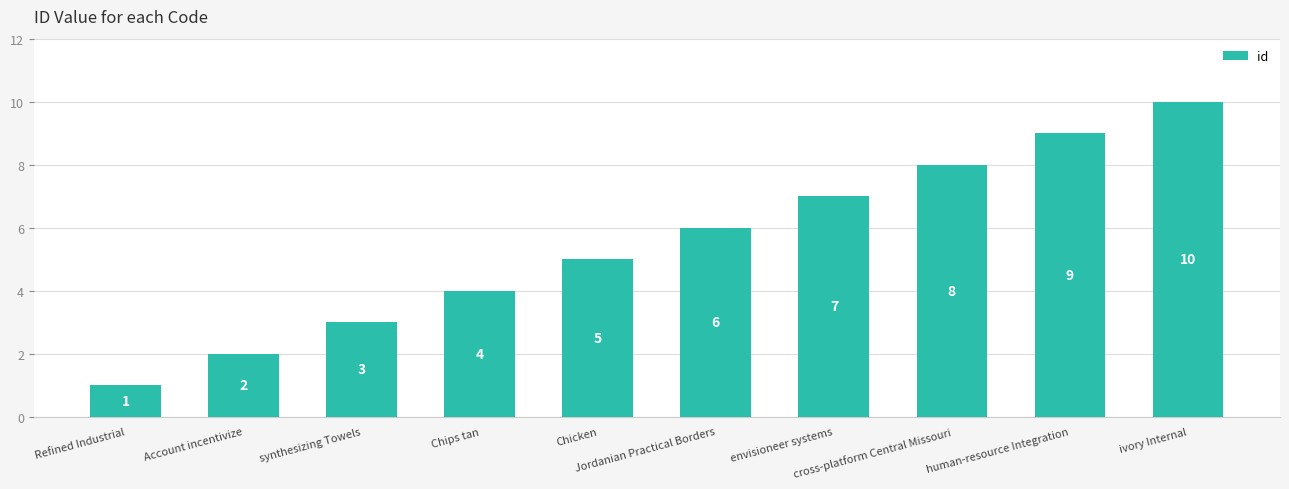

Are the bars grouped side by side (vs. stacked)?

No